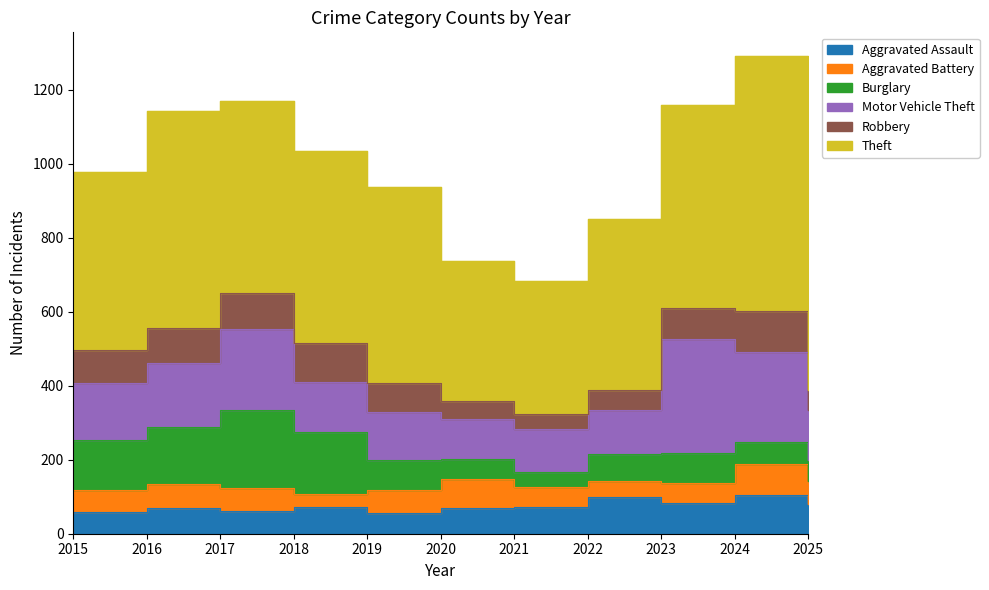

What is the smallest value displayed?

36